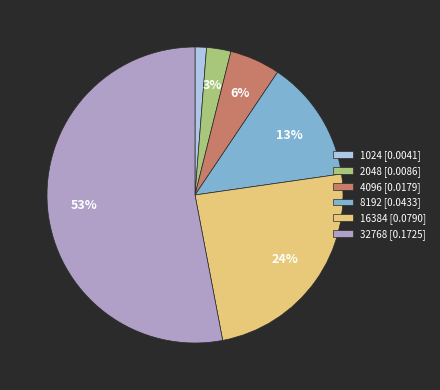

Which slice is the smallest?

1024